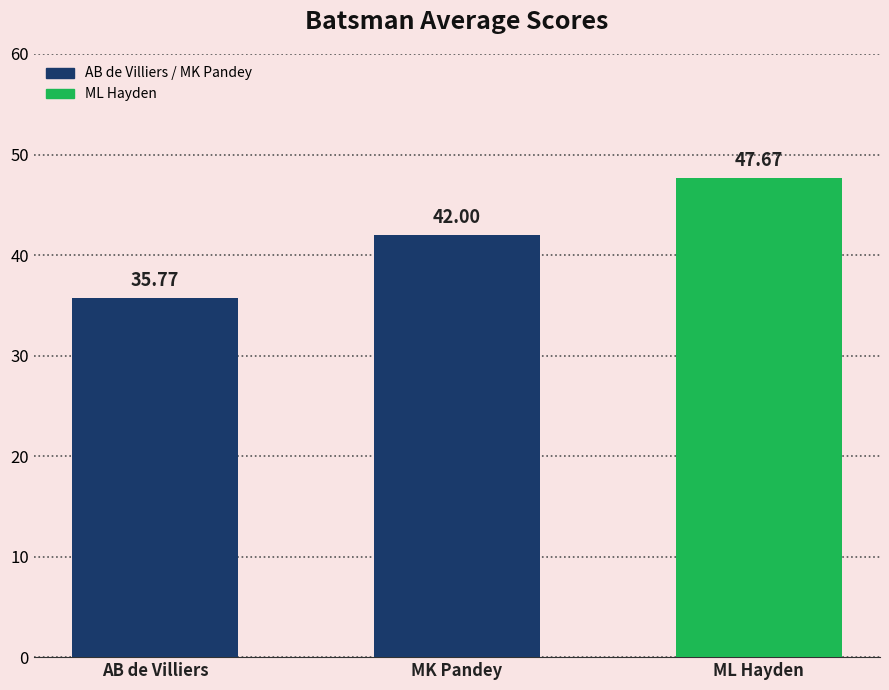

Reading left to right, what are all the values shown in this chart?

35.8	42.0	47.7